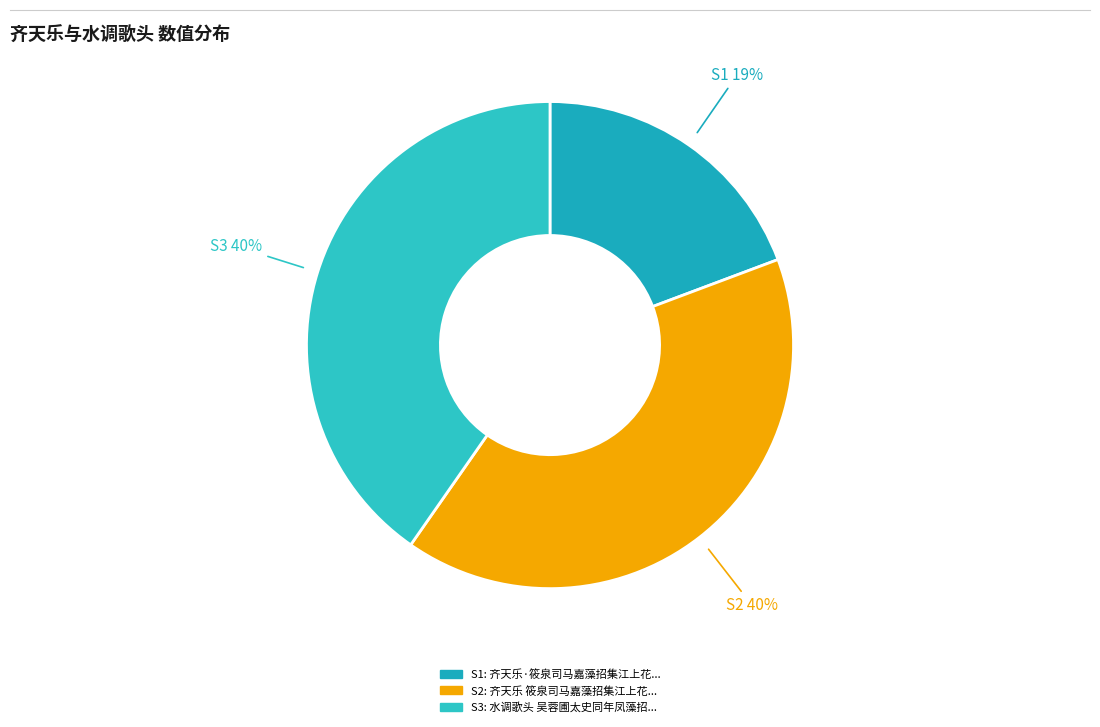

Count the number of slices in the pie.

3